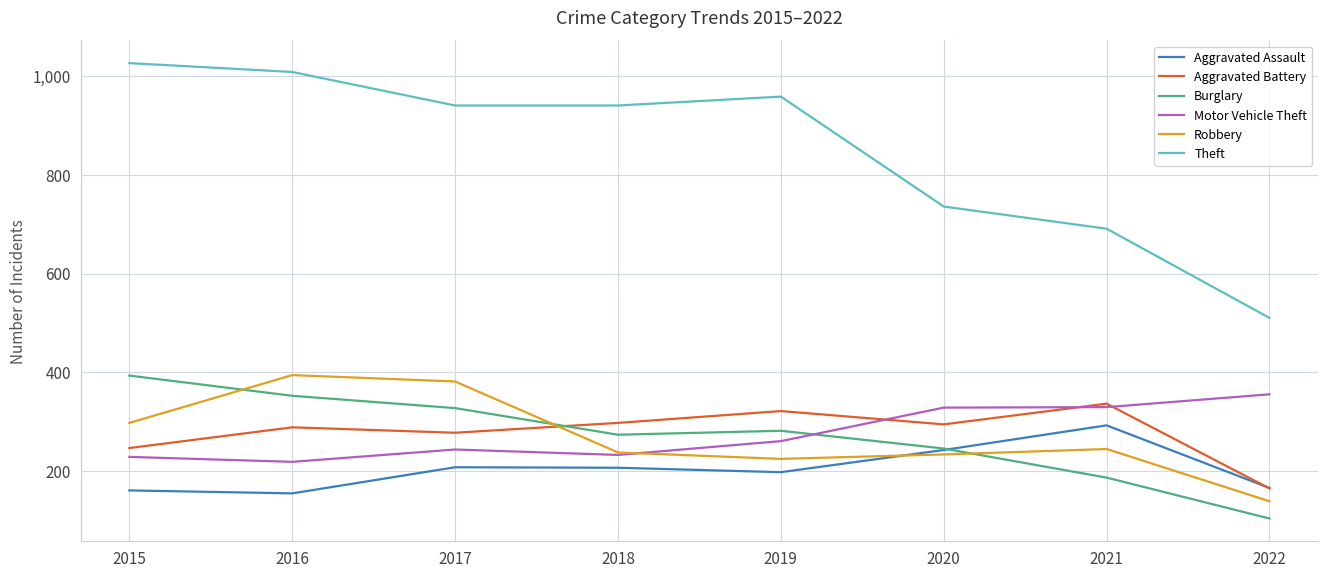

Between which two adjacent categories do Motor Vehicle Theft and Aggravated Battery first intersect?

2019 and 2020